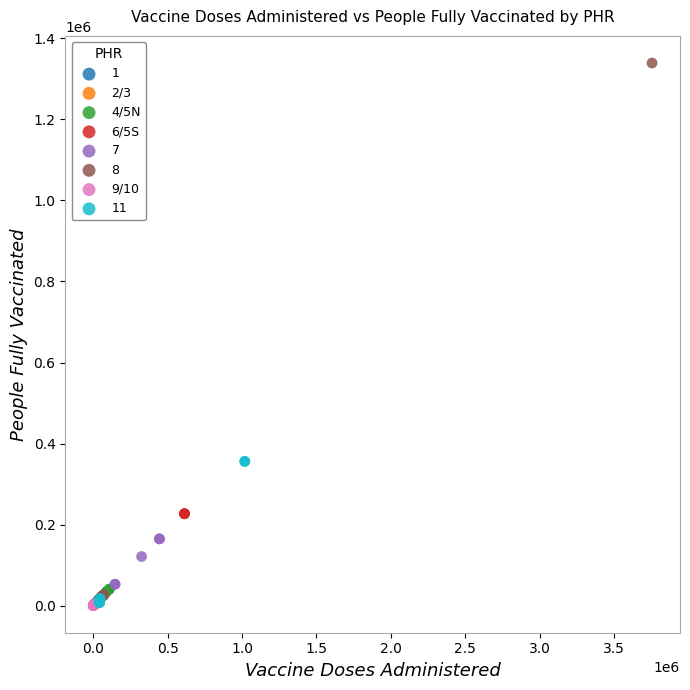

Which series reaches the maximum Y coordinate?

8